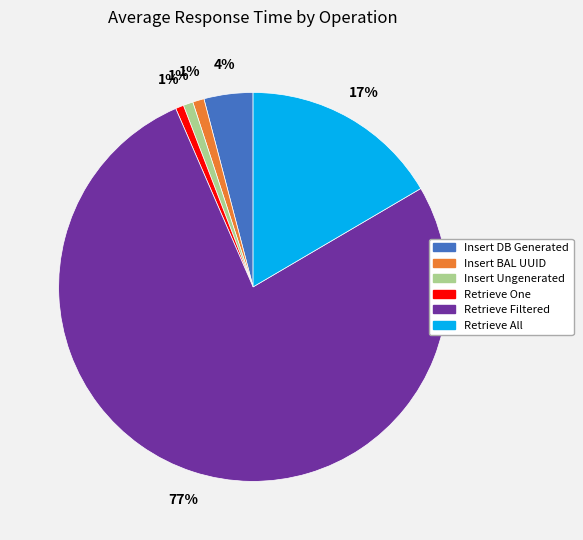

Between Insert DB Generated and Retrieve All, which is larger?

Retrieve All